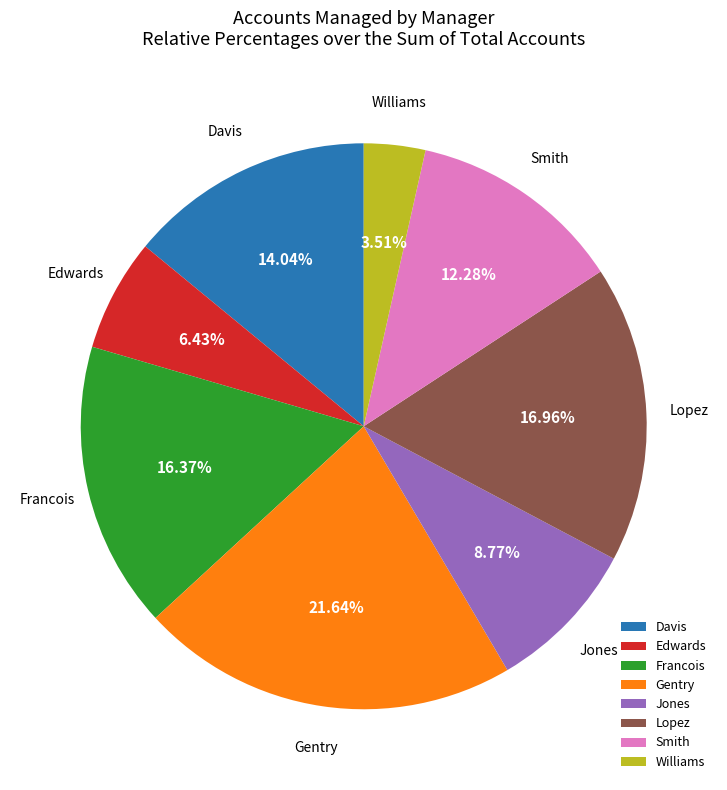

To the nearest percent, what portion does Davis represent?

14%